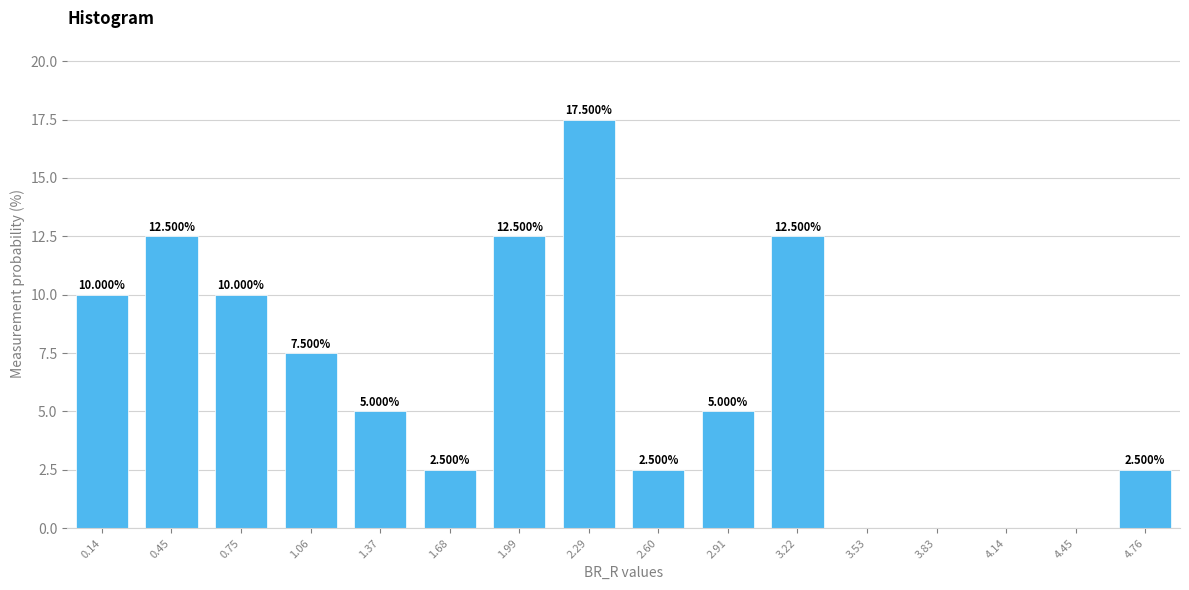

Which has a higher value, 0.14 or 2.91?

0.14